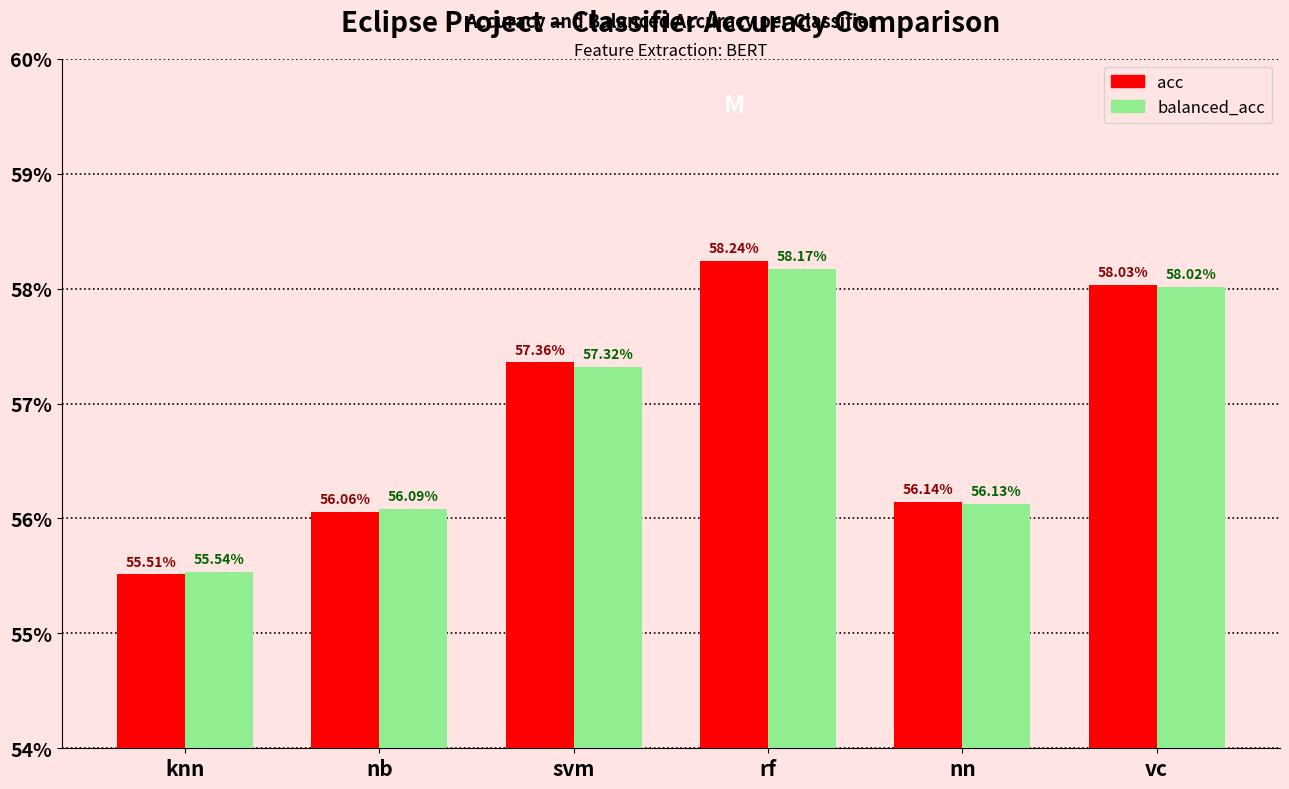

What are all the series names shown in the legend?

acc, balanced_acc